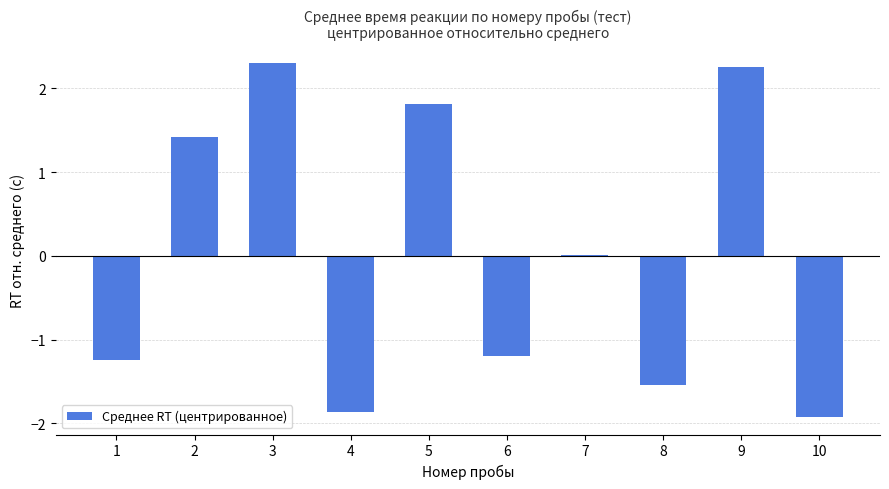

The chart shows a value of 2.3 at 3. True or false?

True